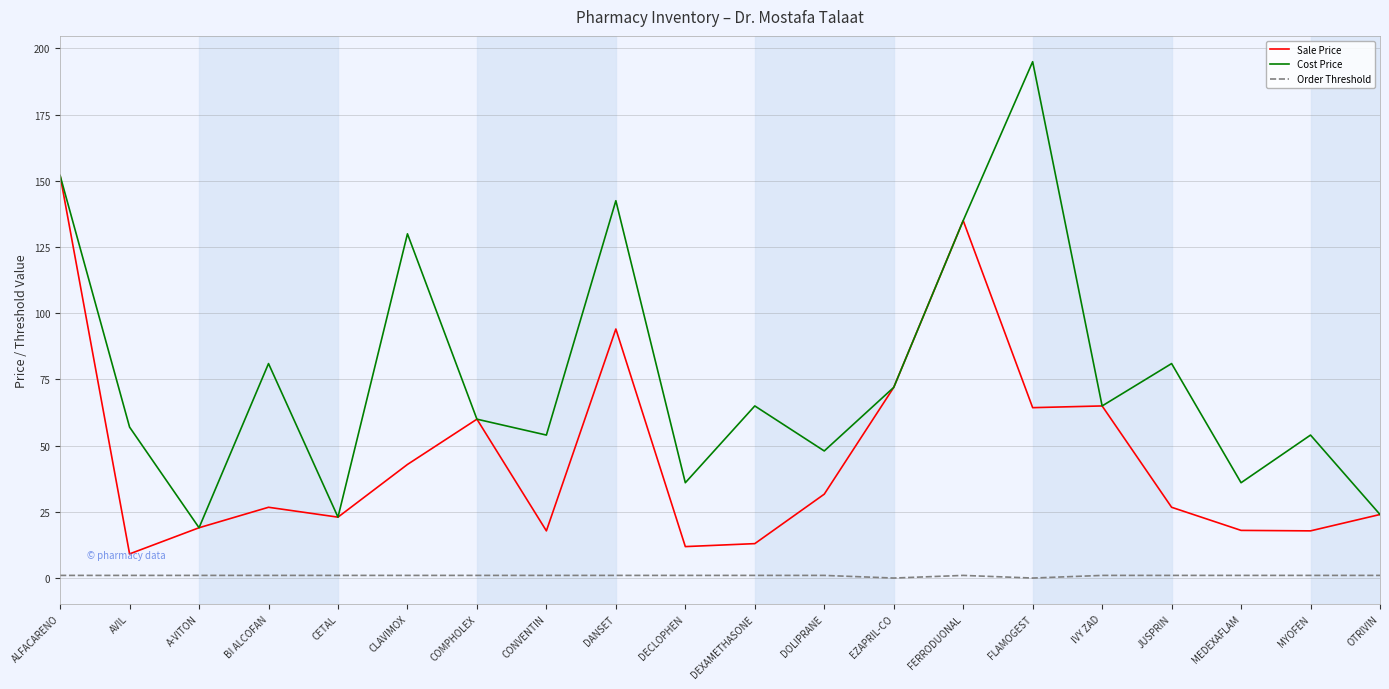

Which series has the widest spread of values?

Cost Price